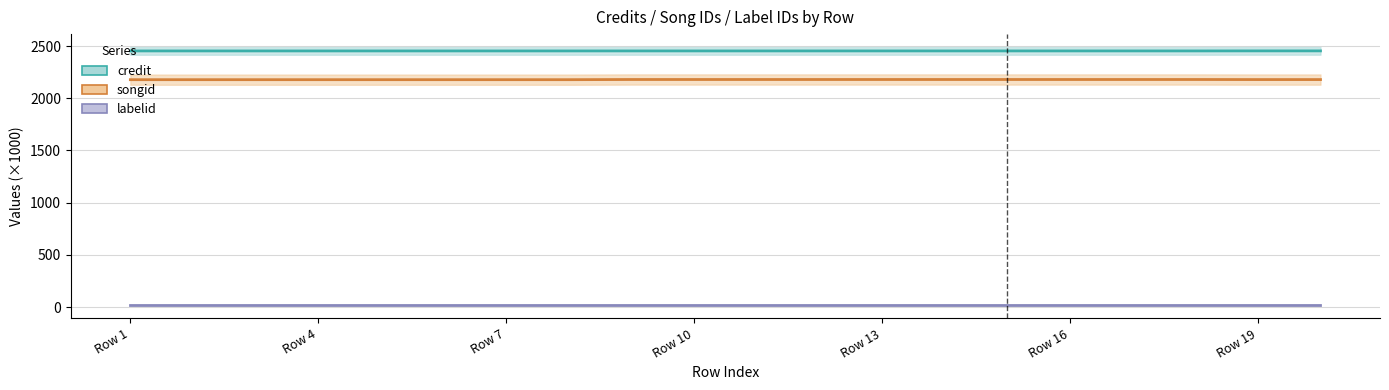

How many categories are shown in the chart?

20